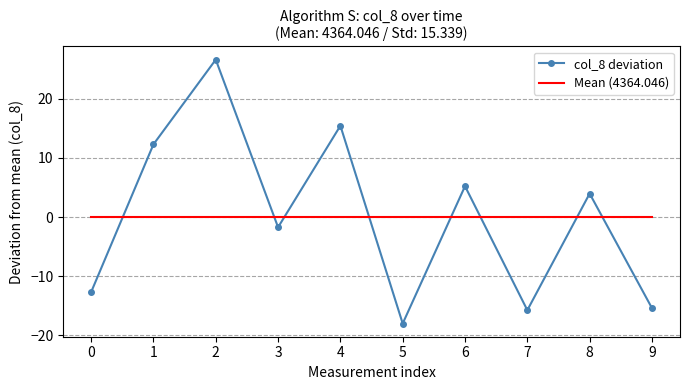

What are all the series names shown in the legend?

col_8 deviation, Mean (4364.046)